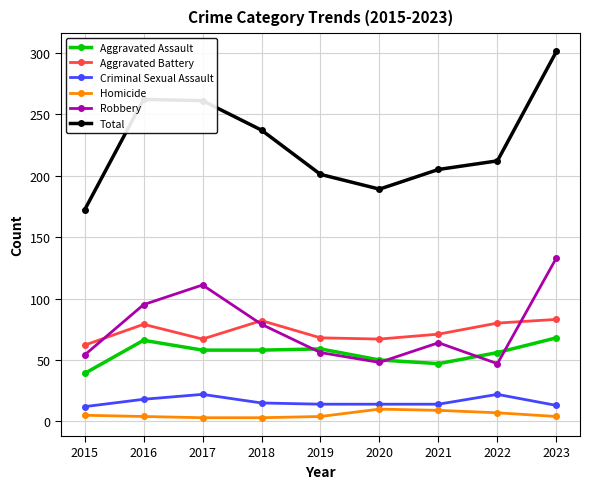

Count the Criminal Sexual Assault values in the range 14 to 18.

5